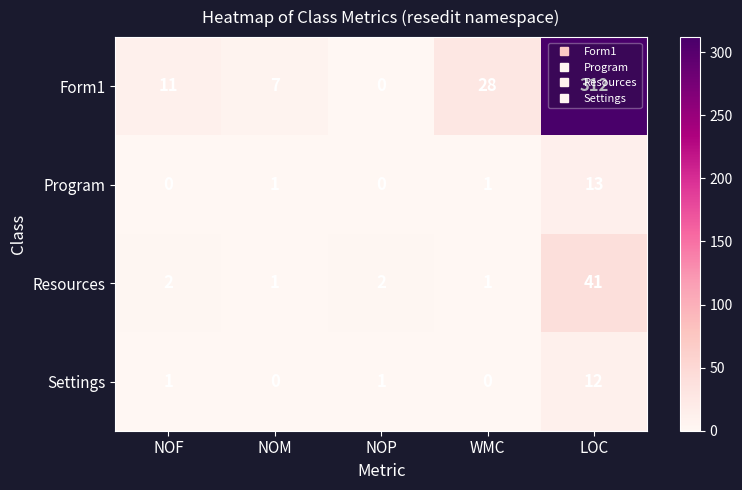

Which series has the largest total across all categories?

Form1